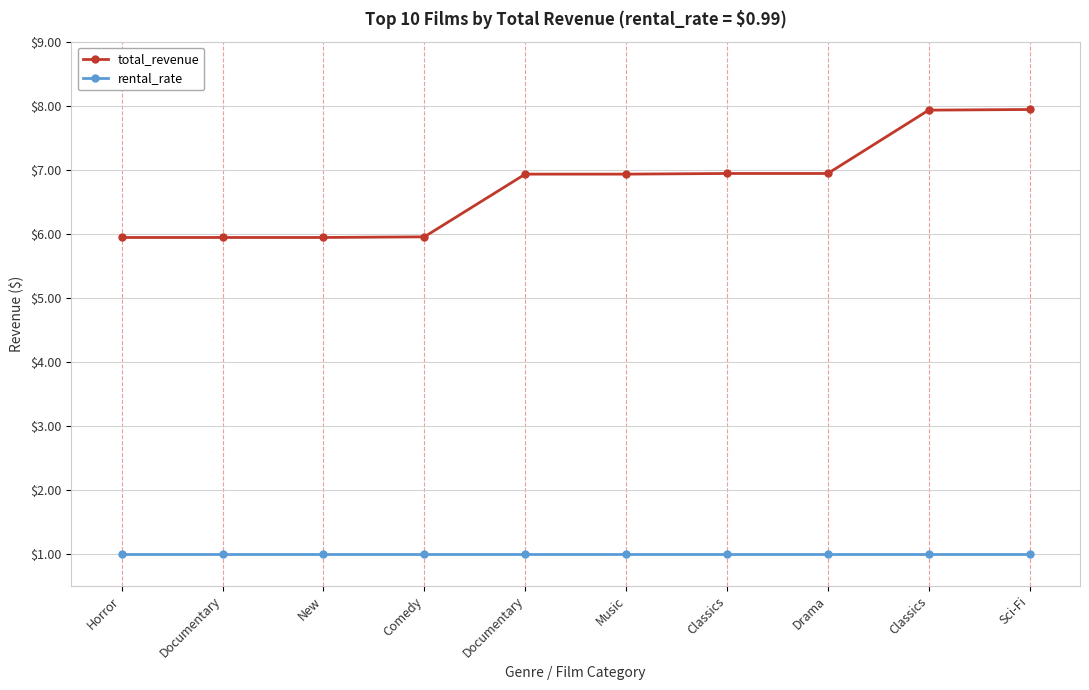

What are all the series names shown in the legend?

total_revenue, rental_rate